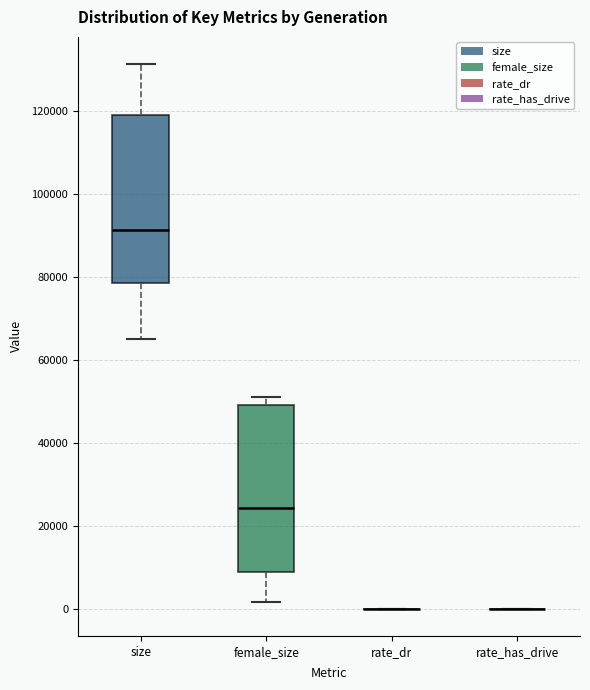

Where is the upper edge of the box for size on the y-axis? The values are not printed on the chart, so give them approximately, as read against the axis.

118000